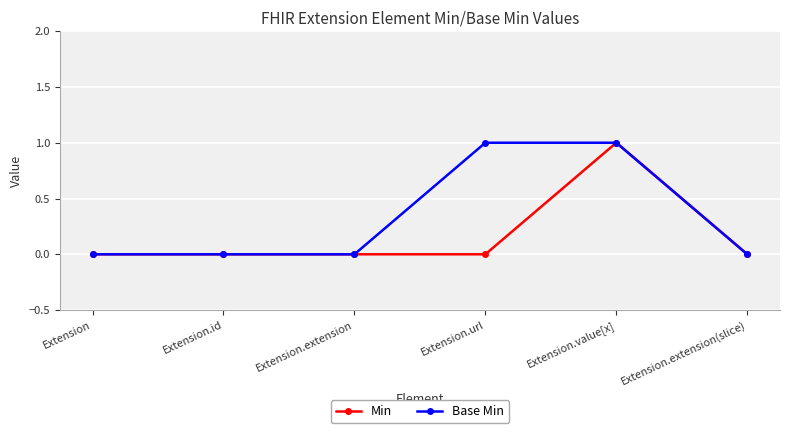

True or false: Base Min has more than 2 points higher than both neighbors.

False